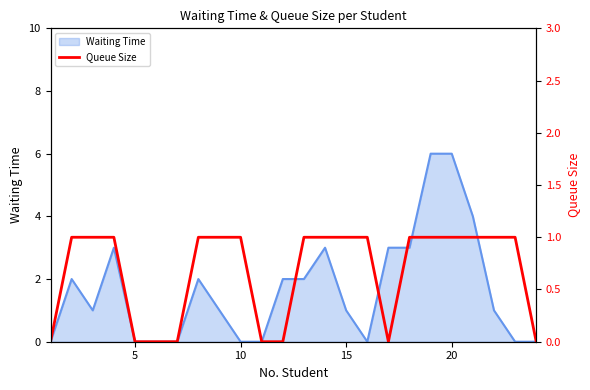

Is it true that Waiting Time equals 0 at 5?

True